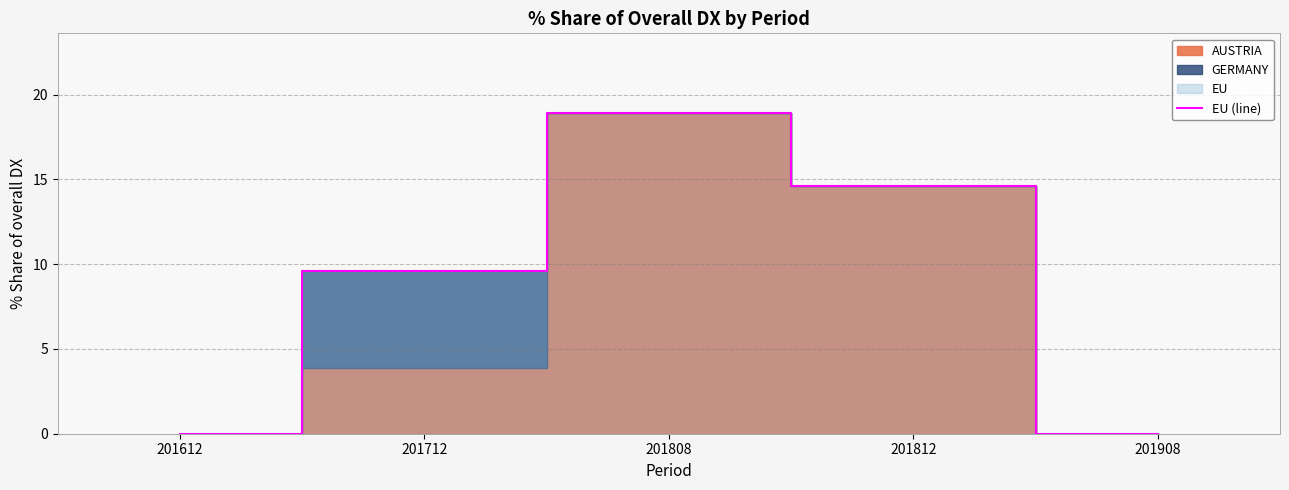

The value at 201712 is 16.2. True or false?

False